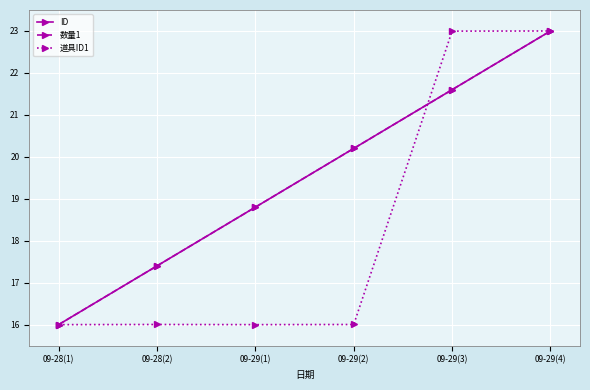

Does the chart have visible grid lines?

Yes